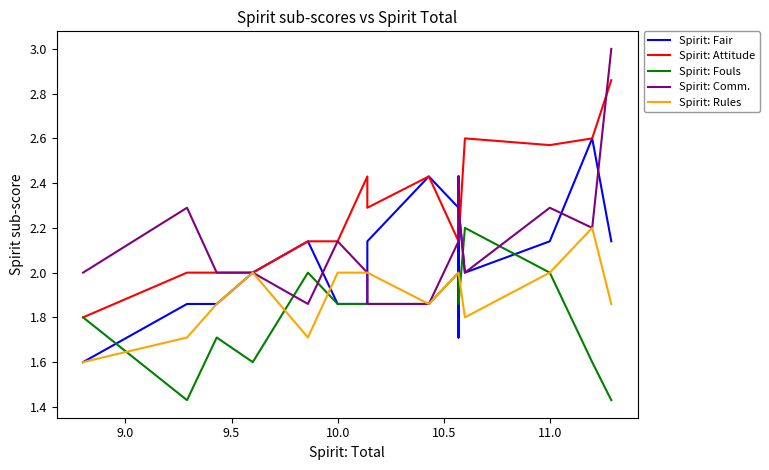

How many lines are shown in the chart?

5